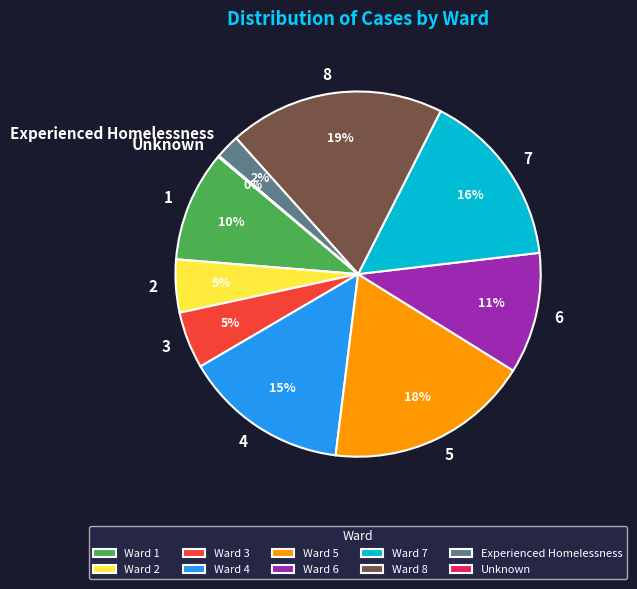

The 6 slice represents 24% of the pie. True or false?

False